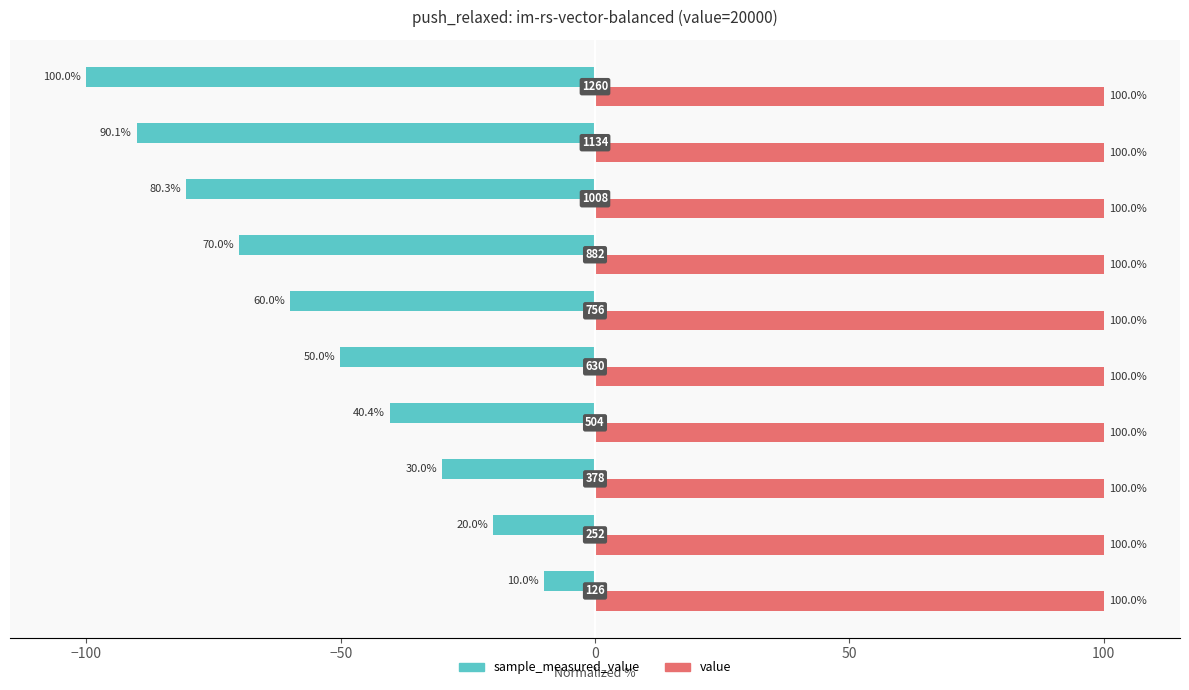

What is the minimum value shown in the chart?

-100.0